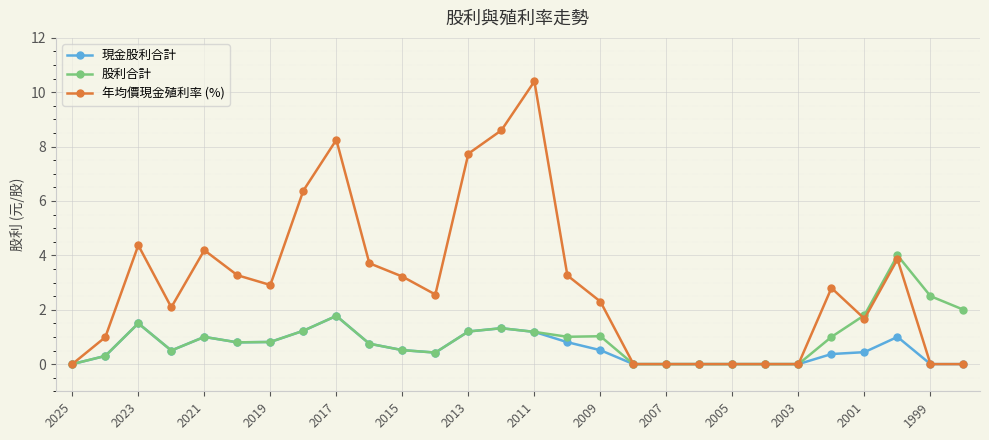

True or false: 現金股利合計 has more than 2 interior local peaks.

True